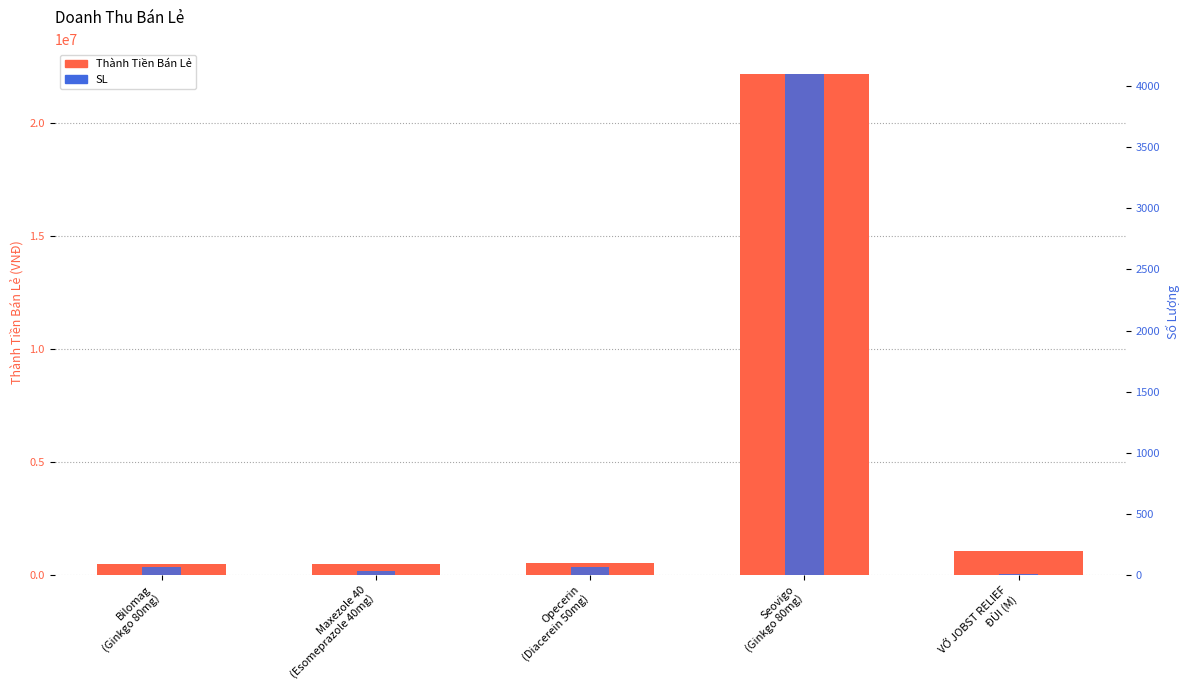

Are the bars grouped side by side (vs. stacked)?

Yes